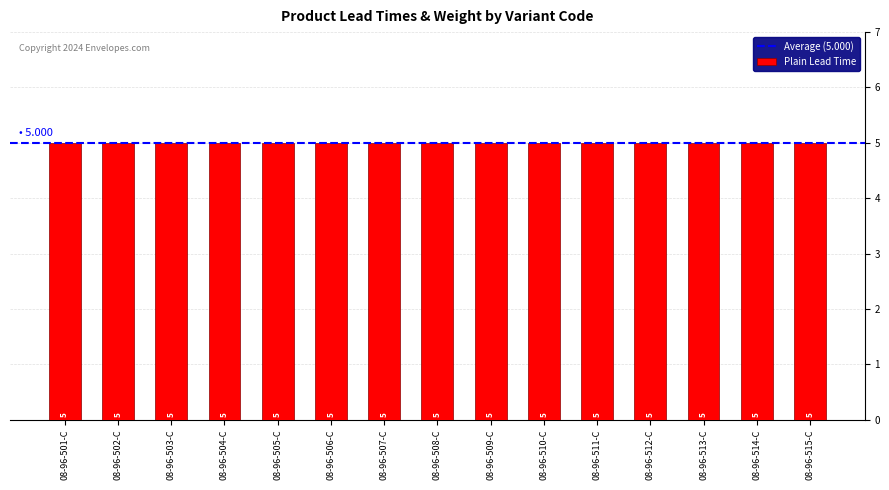

What is the label of the 6th bar from the left?

08-96-506-C